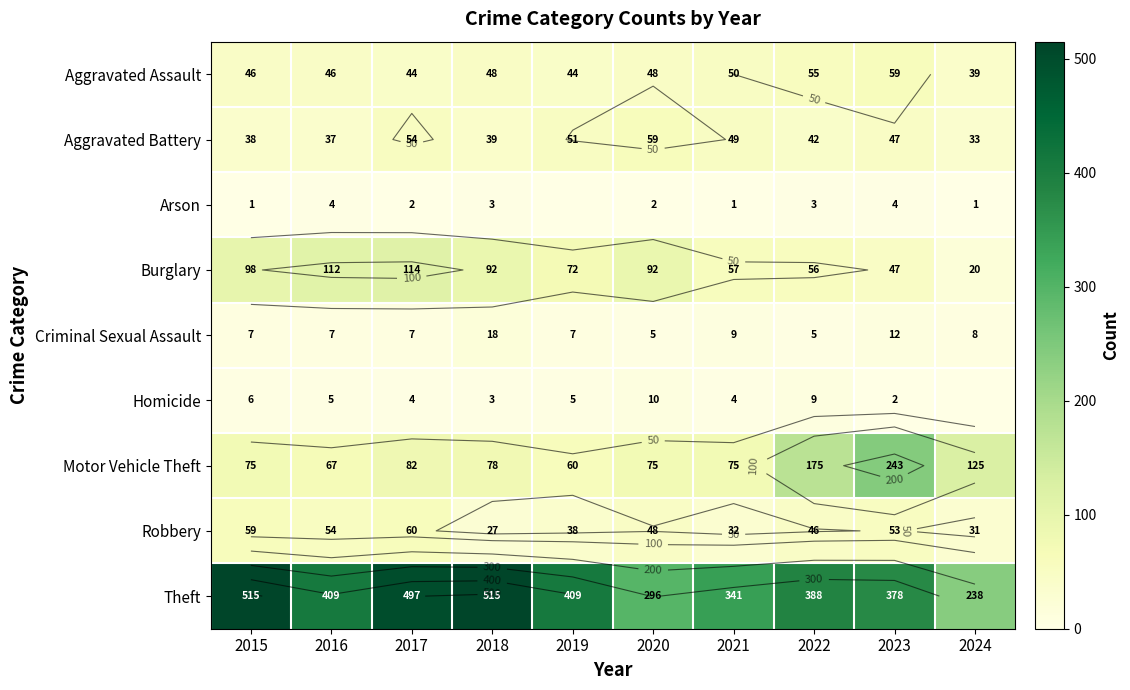

At which category does the chart reach its peak across all series?

2015